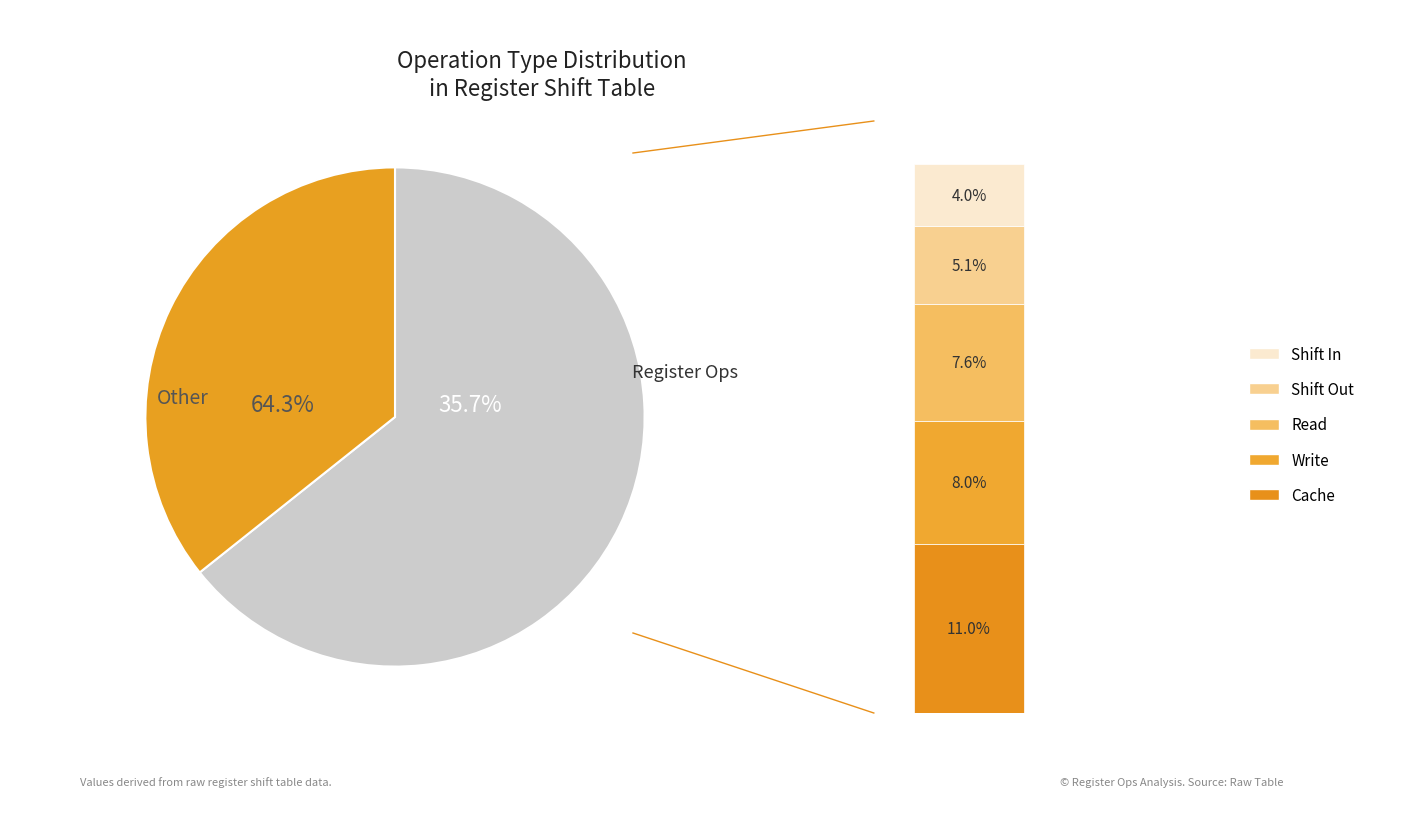

Rank the series by their maximum value, from lowest to highest.

Shift In, Shift Out, Read, Write, Cache